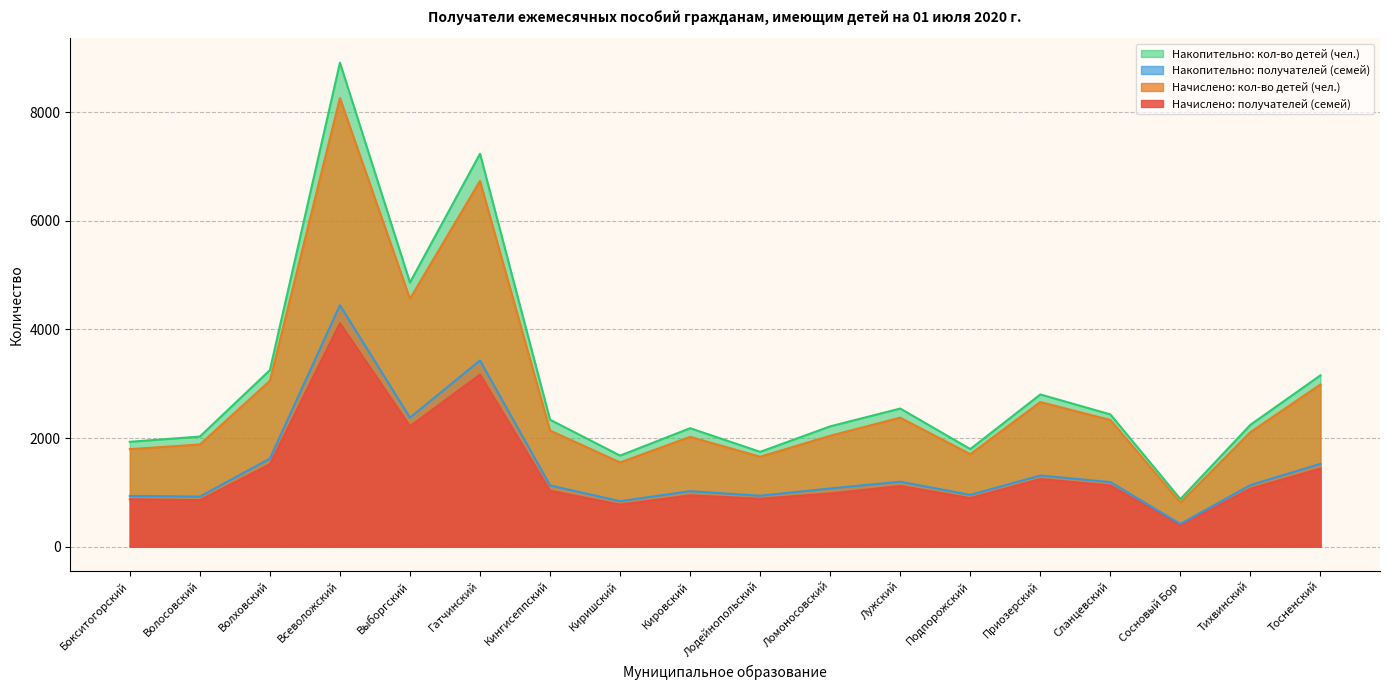

True or false: Начислено: кол-во детей (чел.) and Начислено: получателей (семей) intersect in this chart.

False